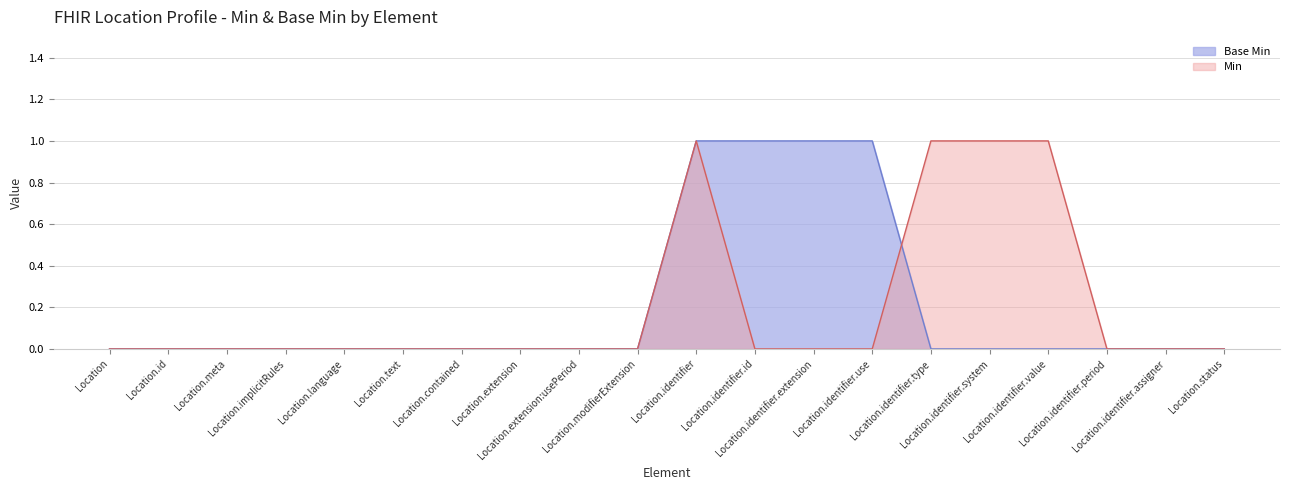

Count the number of categories in the chart.

20